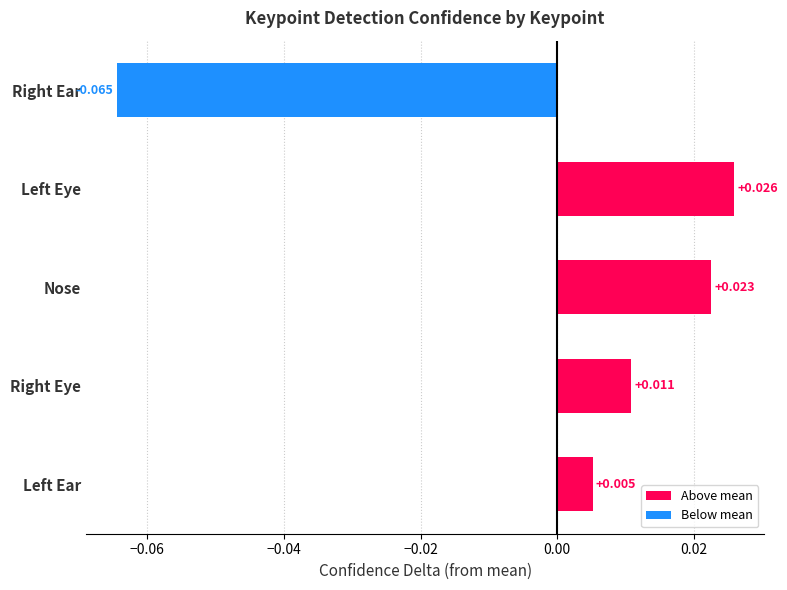

Between Nose and Right Eye, which is larger?

Nose